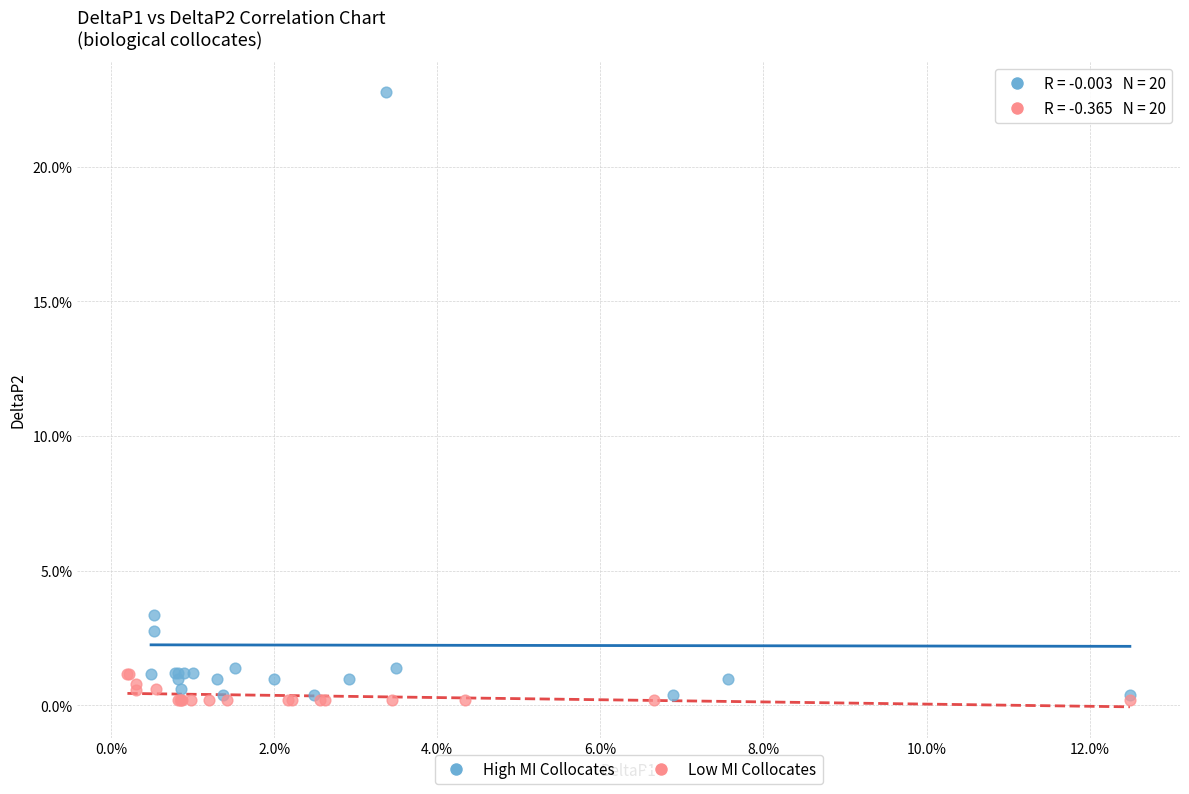

Which series has the largest Y range (max minus min)?

High MI Collocates